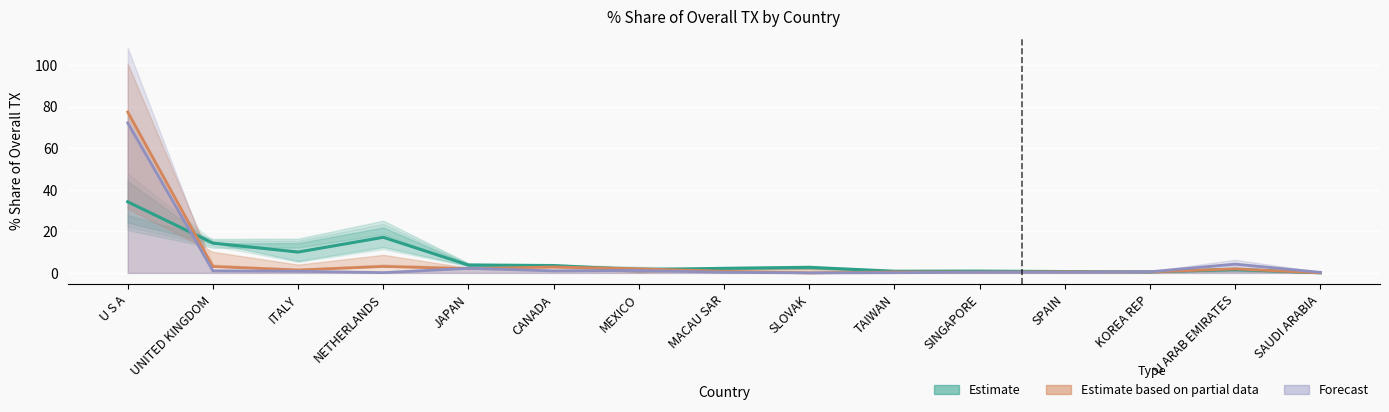

Reading left to right, extract all data points from this chart.

Estimate: U S A=34.2	UNITED KINGDOM=14.3	ITALY=10.0	NETHERLANDS=17.1	JAPAN=3.8	CANADA=3.6	MEXICO=1.5	MACAU SAR=2.2	SLOVAK=2.7	TAIWAN=0.8	SINGAPORE=0.9	SPAIN=0.7	KOREA REP=0.5	U ARAB EMIRATES=1.7	SAUDI ARABIA=0.1
Estimate based on partial data: U S A=77.4	UNITED KINGDOM=3.1	ITALY=1.4	NETHERLANDS=3.1	JAPAN=2.1	CANADA=2.9	MEXICO=2.0	MACAU SAR=0.8	SLOVAK=0.0	TAIWAN=0.5	SINGAPORE=0.4	SPAIN=0.5	KOREA REP=0.5	U ARAB EMIRATES=1.9	SAUDI ARABIA=0.0
Forecast: U S A=72.2	UNITED KINGDOM=1.0	ITALY=0.8	NETHERLANDS=0.1	JAPAN=2.2	CANADA=1.0	MEXICO=1.2	MACAU SAR=0.3	SLOVAK=0.0	TAIWAN=0.1	SINGAPORE=0.4	SPAIN=0.3	KOREA REP=0.6	U ARAB EMIRATES=4.2	SAUDI ARABIA=0.3